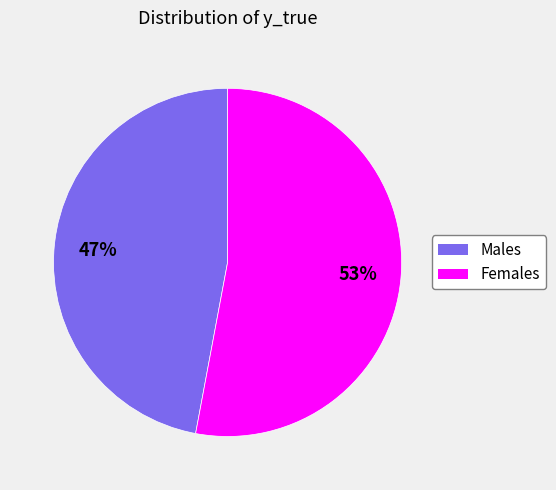

What percentage is the Males slice, to the nearest percent?

47%